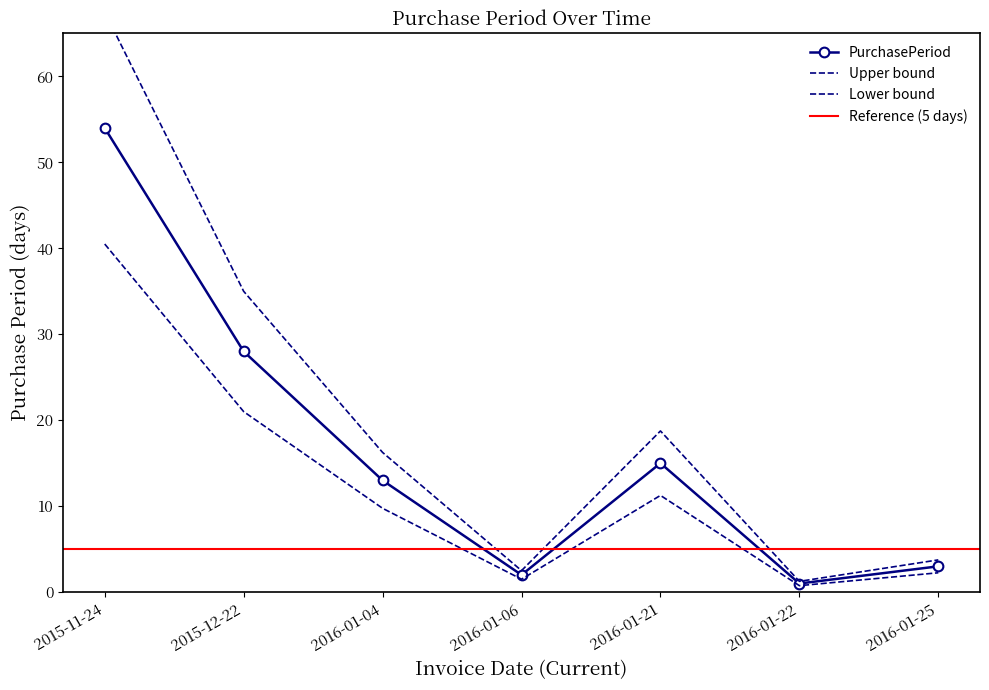

What is the value of the 7th point from the left?

3